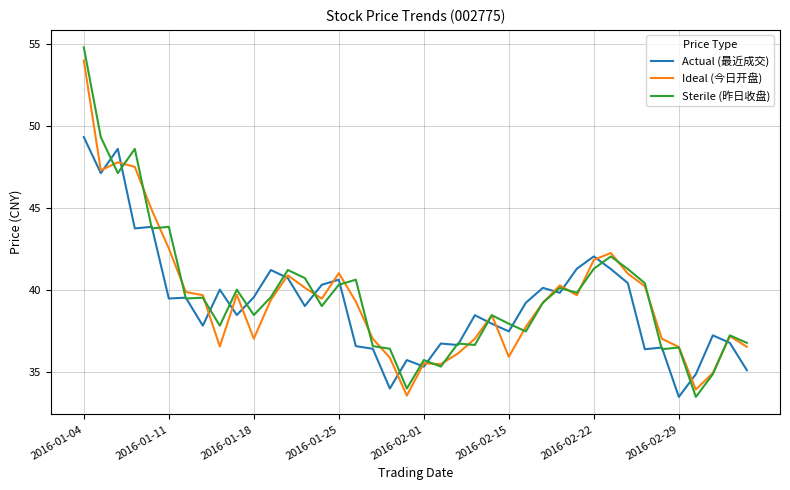

What is the highest value of the Actual (最近成交) series?

49.3